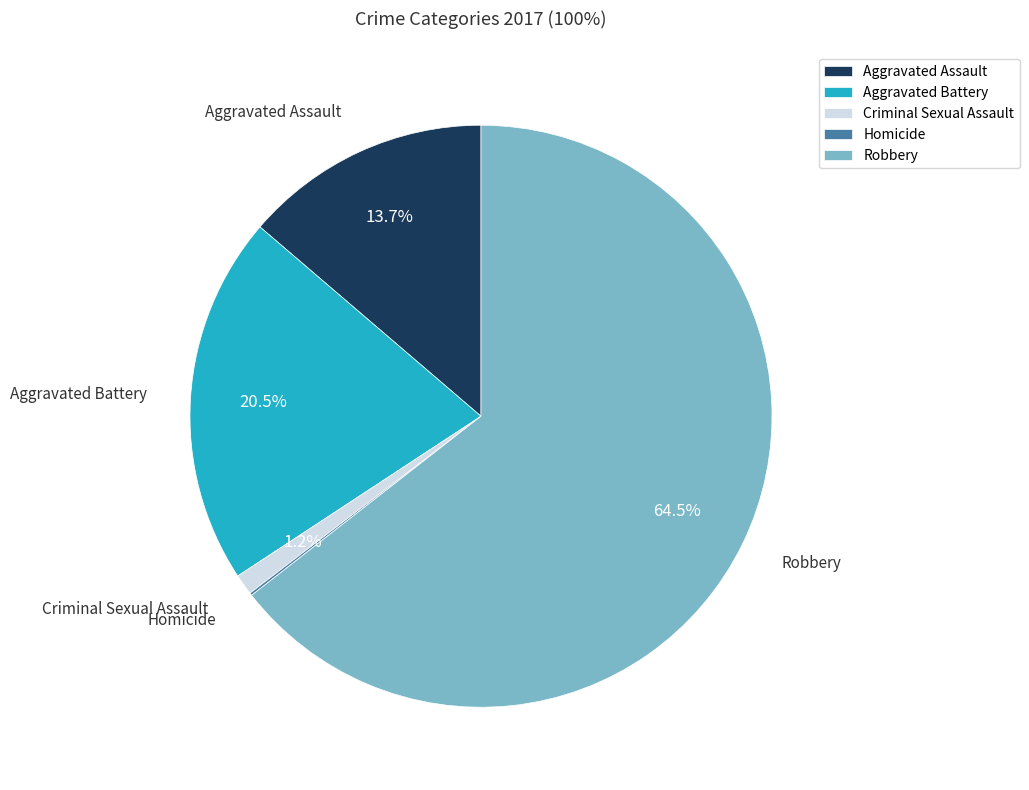

Does Aggravated Assault represent more than half of the total?

No